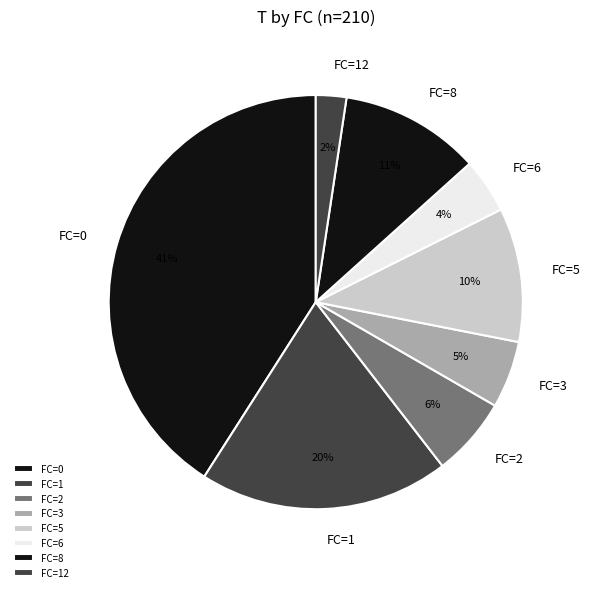

What is the ratio of the value at FC=8 to the value at FC=0?

0.3